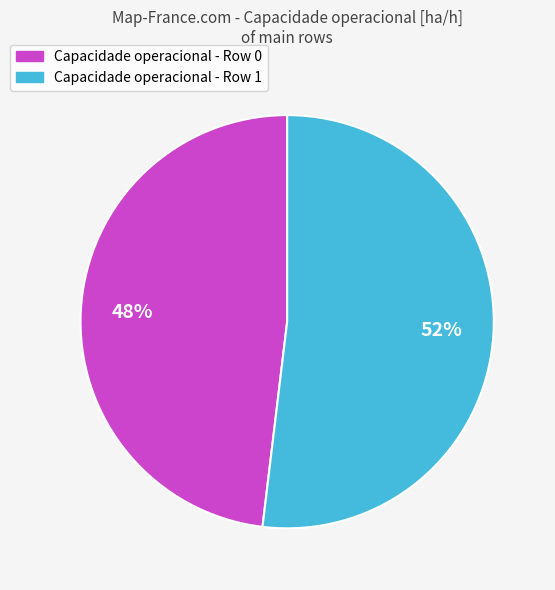

Is there any slice that represents more than half of the pie?

Yes